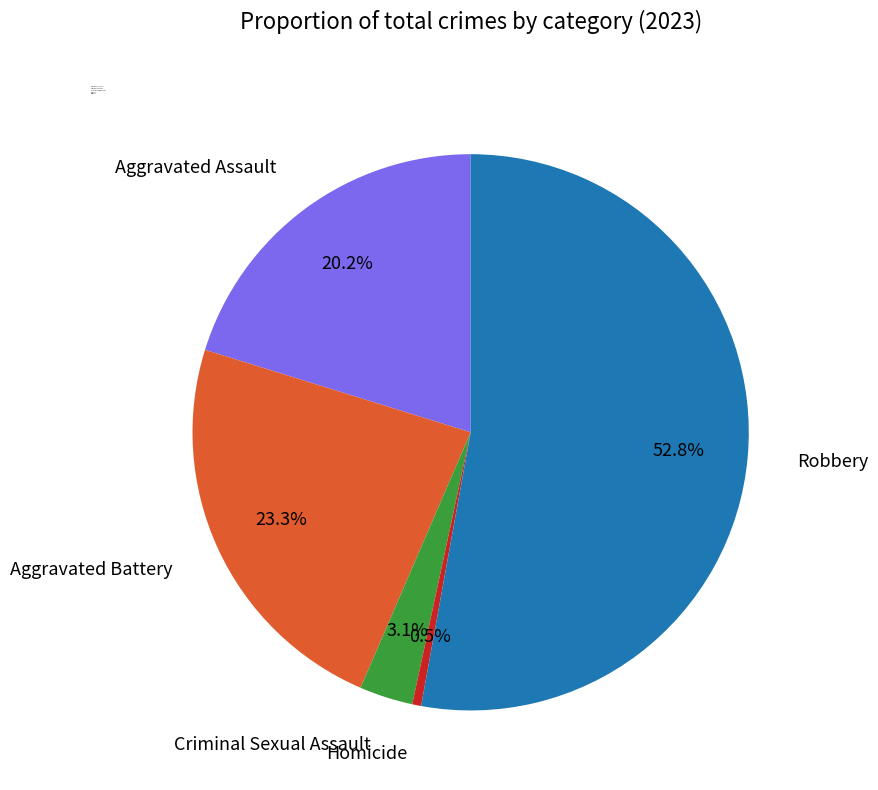

What portion of the pie excludes Aggravated Assault?

79.8%